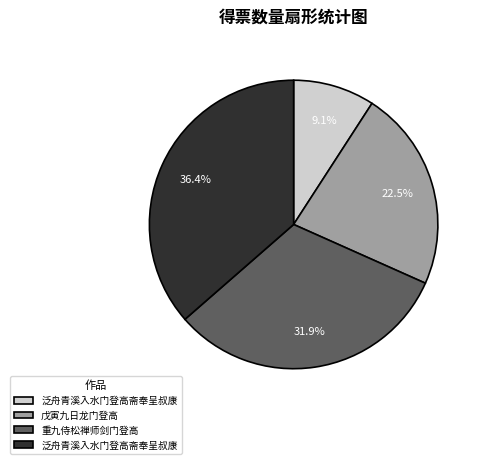

Is there a majority slice in this chart?

No